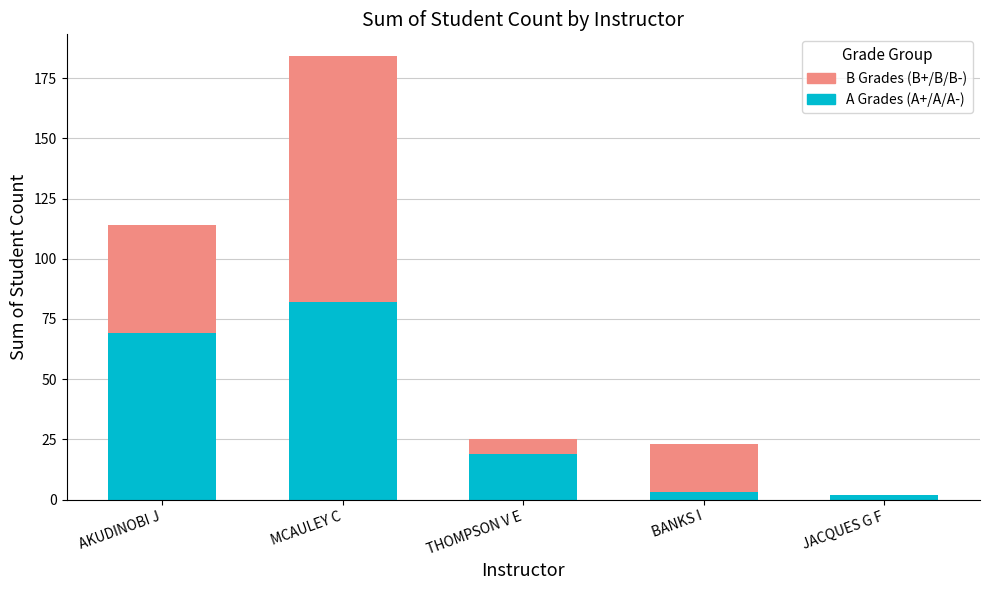

At which category is the sum across all series the highest?

MCAULEY C